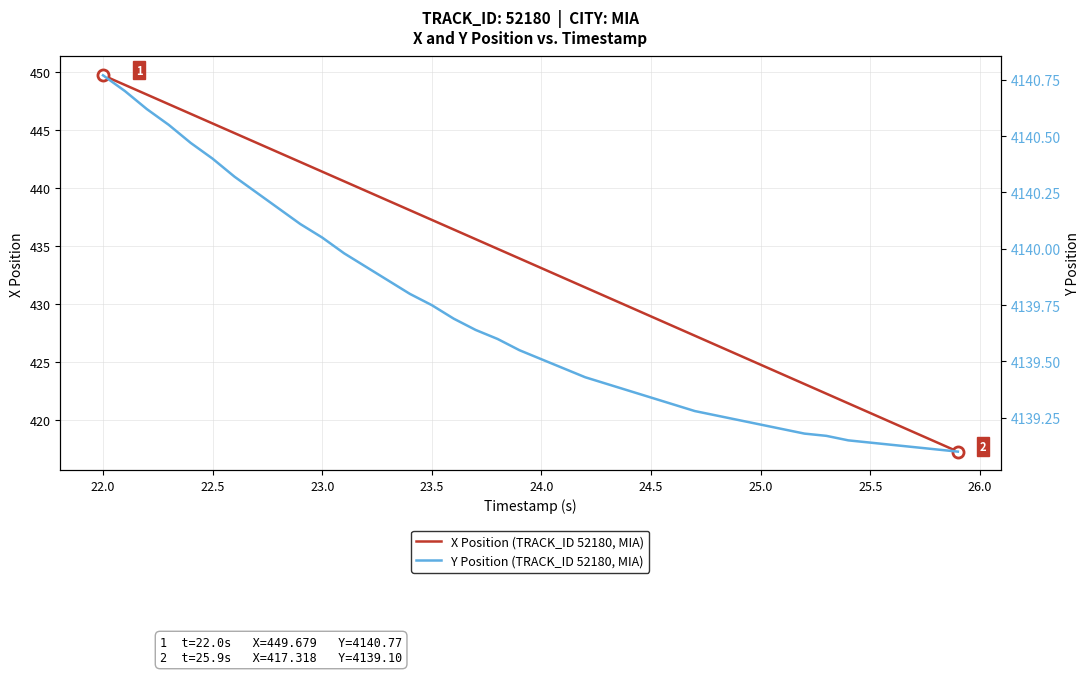

Is it true that X Position (TRACK_ID 52180, MIA) equals 669.5 at 25.0?

False